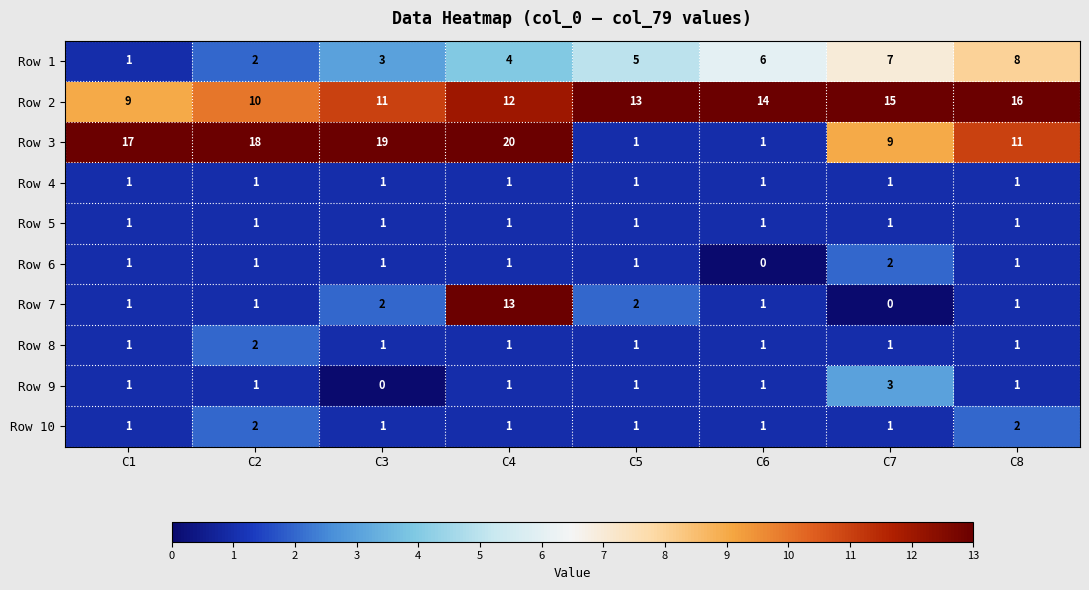

Which category has the lowest value in the Row 6 series?

C6